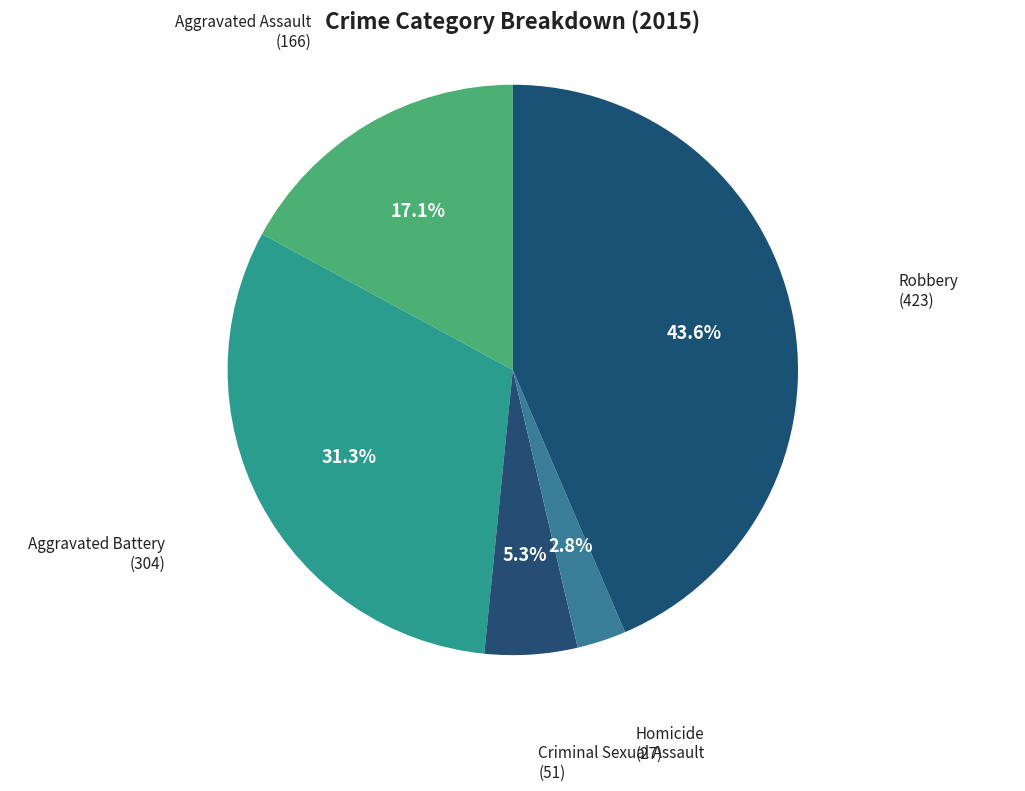

Is there a majority slice in this chart?

No